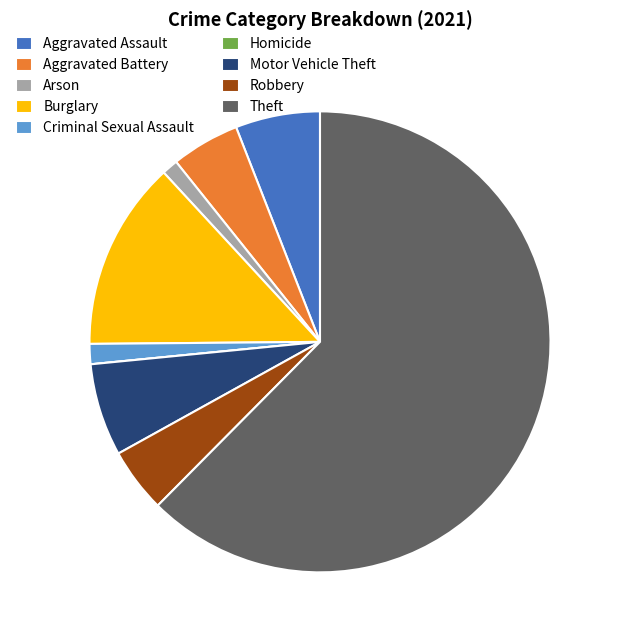

Is there any slice that represents more than half of the pie?

Yes